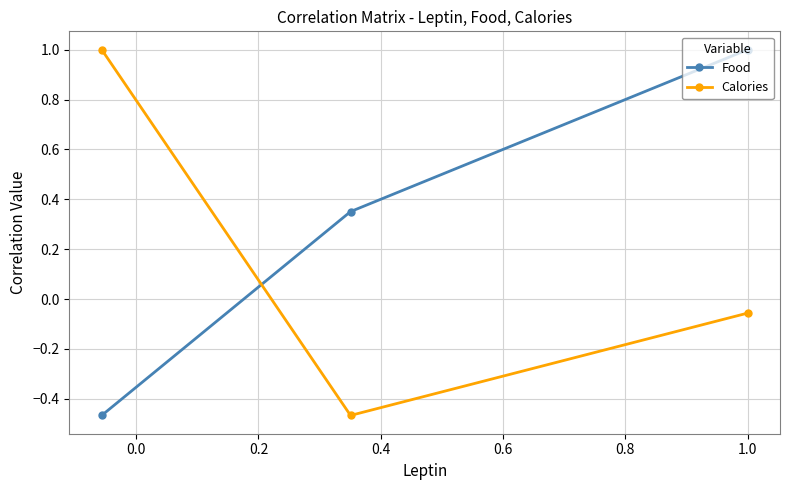

At how many categories does at least one series exceed 0?

3